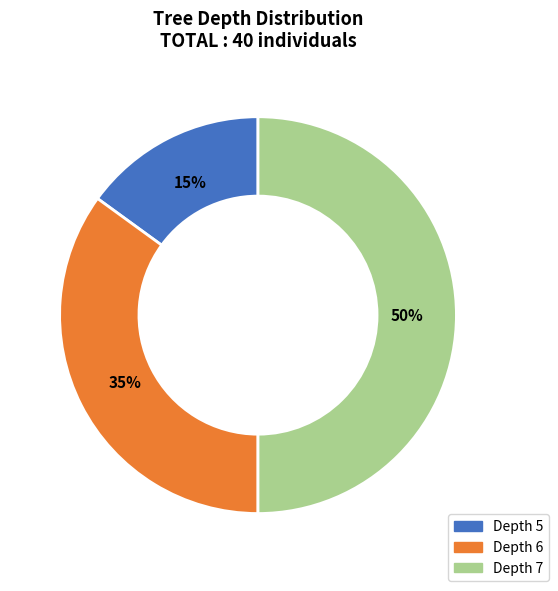

To the nearest percent, what is the average slice percentage?

33%